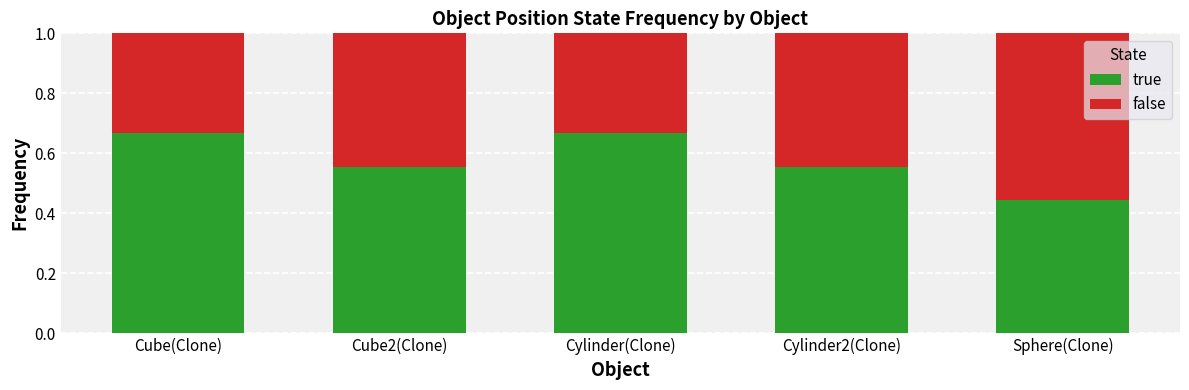

Which category has the lowest value in the true series?

Sphere(Clone)